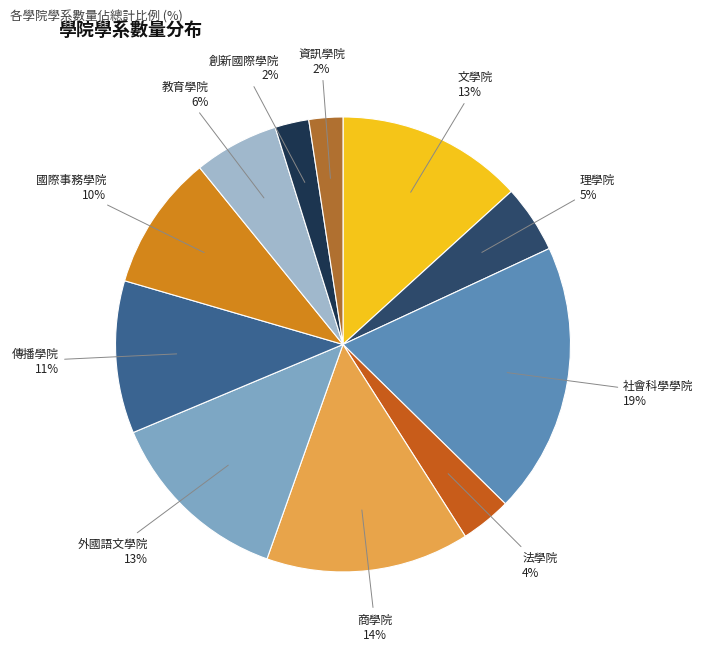

Does any single category account for the majority?

No